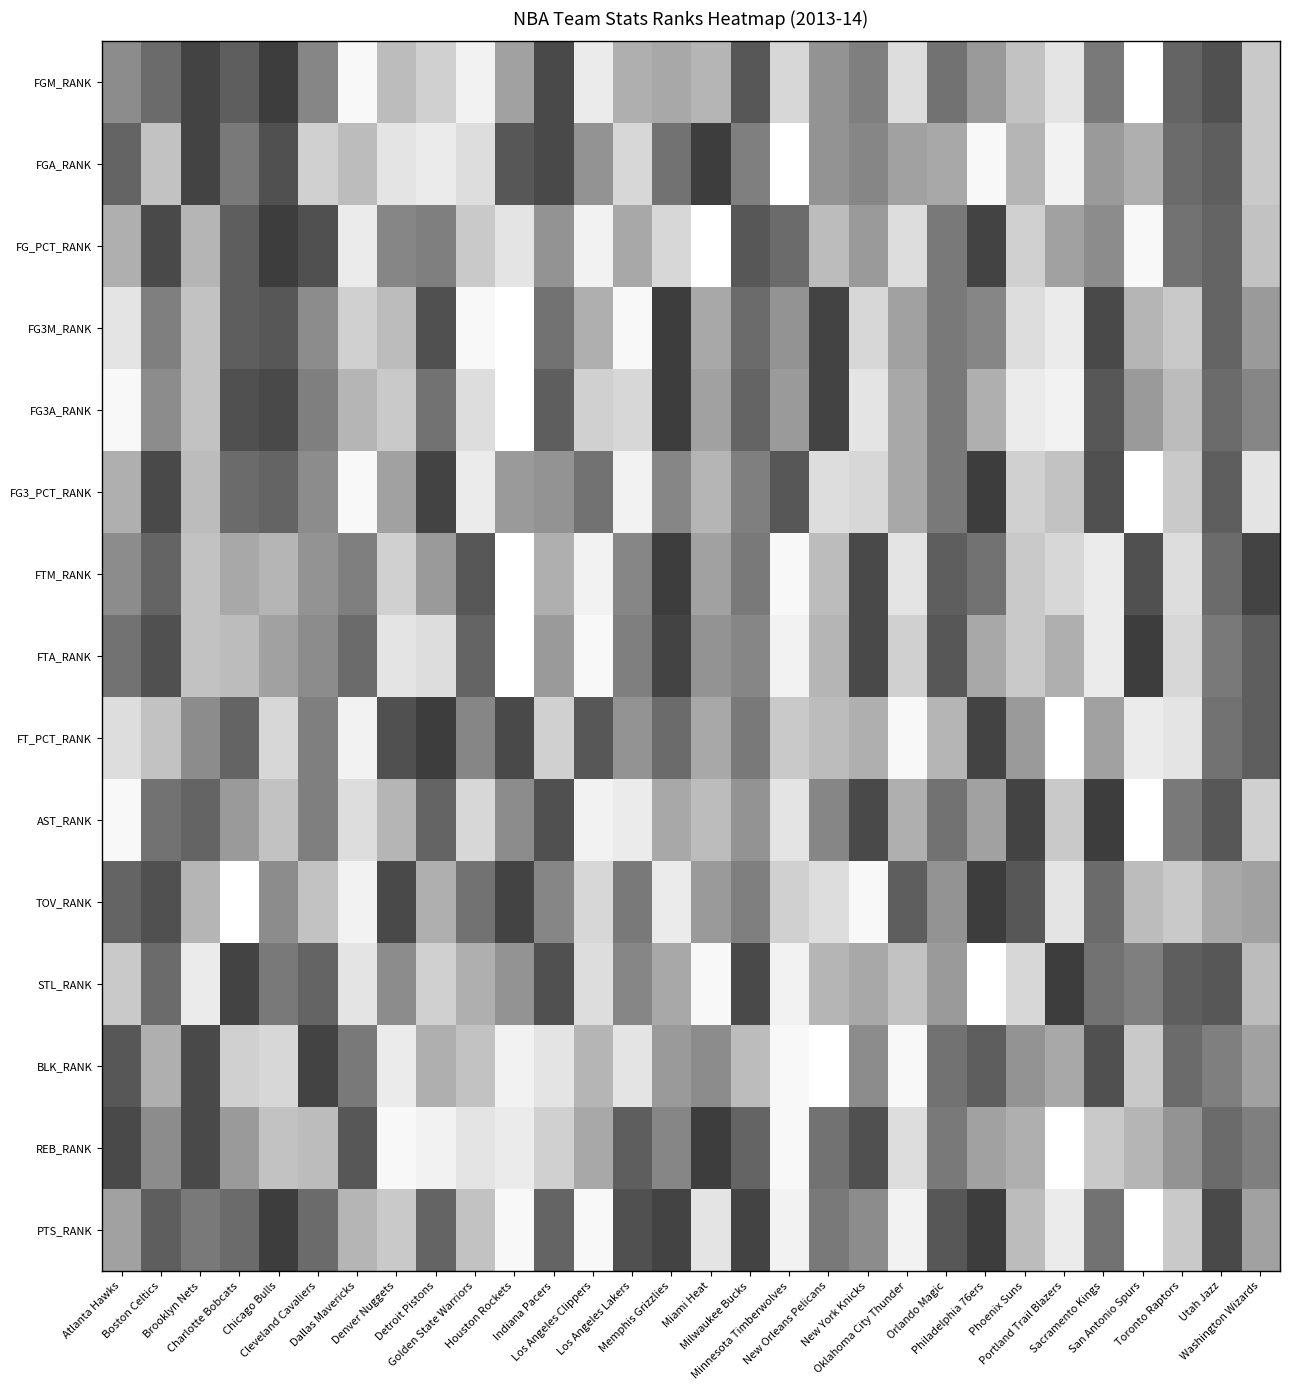

How many data points does each series have?

30